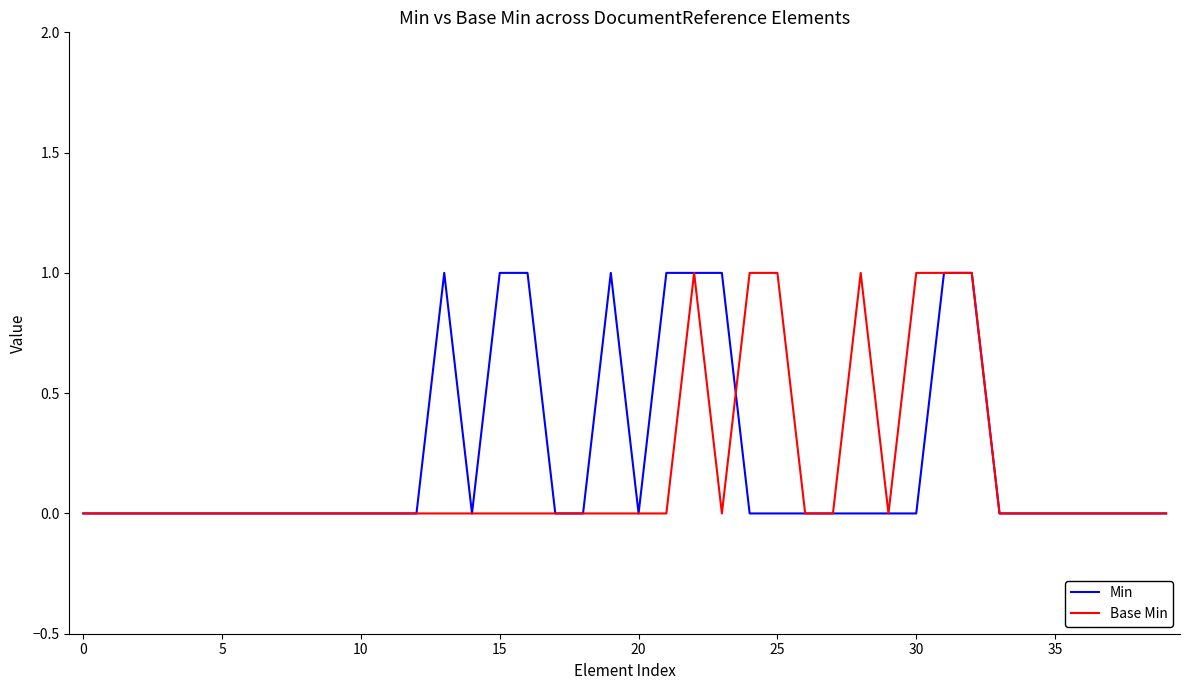

What are all the series names shown in the legend?

Min, Base Min